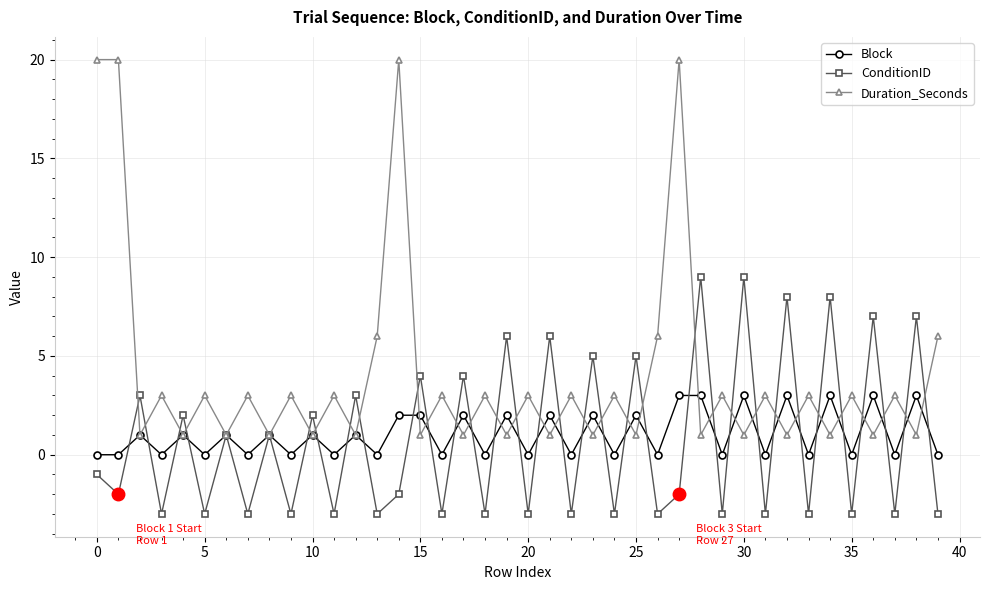

At how many categories does at least one series exceed 19?

4